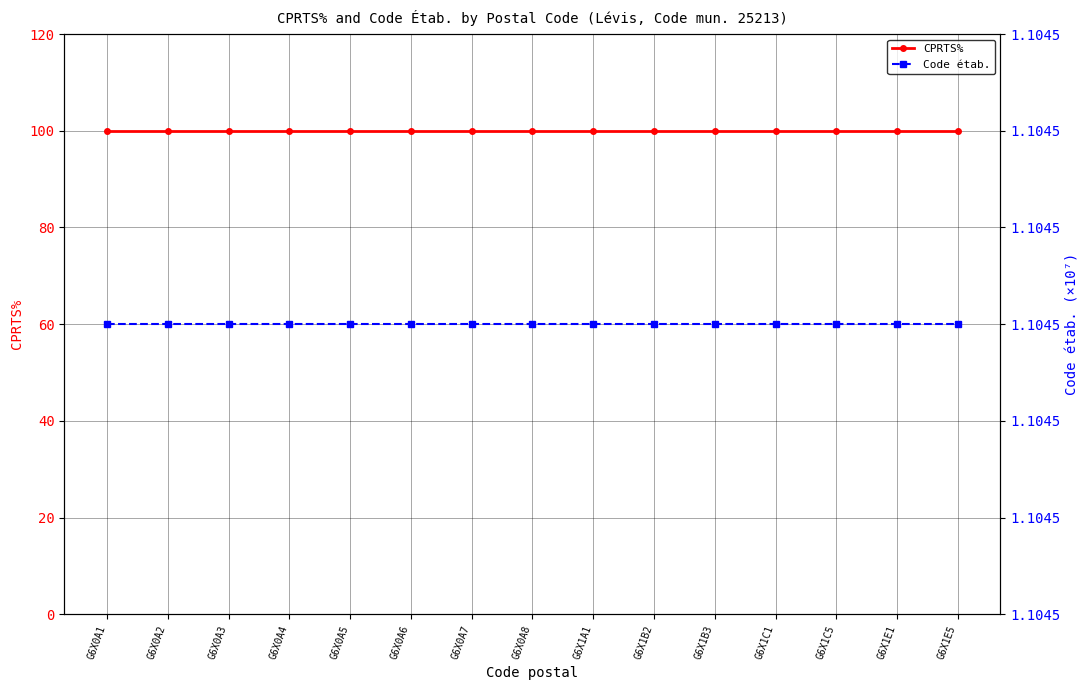

Reading right to left, extract all data points from this chart.

CPRTS%: G6X1E5=100	G6X1E1=100	G6X1C5=100	G6X1C1=100	G6X1B3=100	G6X1B2=100	G6X1A1=100	G6X0A8=100	G6X0A7=100	G6X0A6=100	G6X0A5=100	G6X0A4=100	G6X0A3=100	G6X0A2=100	G6X0A1=100
Code étab.: G6X1E5=11045333	G6X1E1=11045333	G6X1C5=11045333	G6X1C1=11045333	G6X1B3=11045333	G6X1B2=11045333	G6X1A1=11045333	G6X0A8=11045333	G6X0A7=11045333	G6X0A6=11045333	G6X0A5=11045333	G6X0A4=11045333	G6X0A3=11045333	G6X0A2=11045333	G6X0A1=11045333